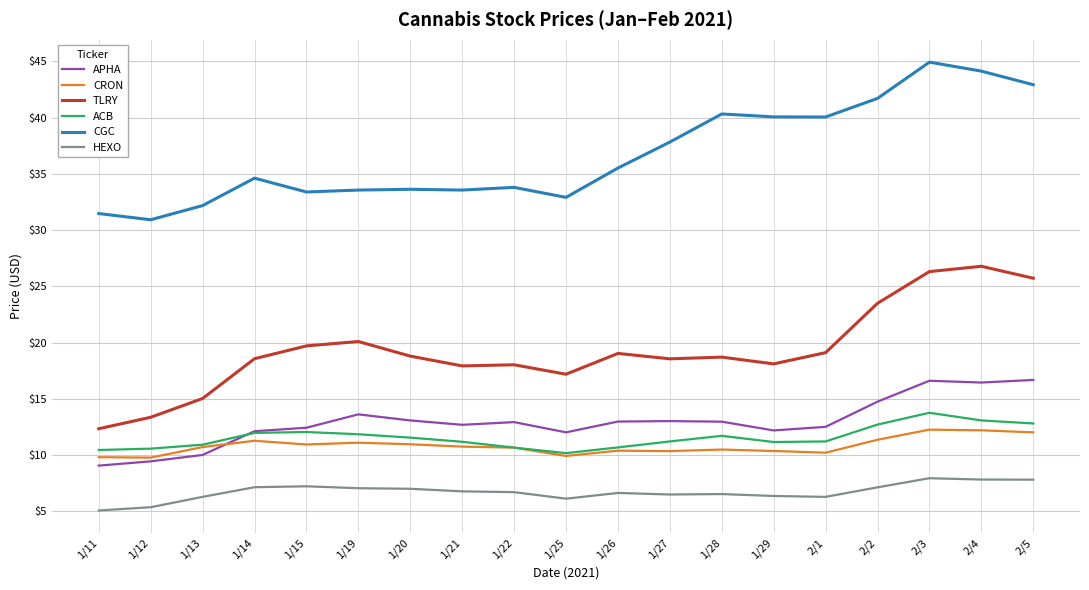

What position from the left is 2/1?

15